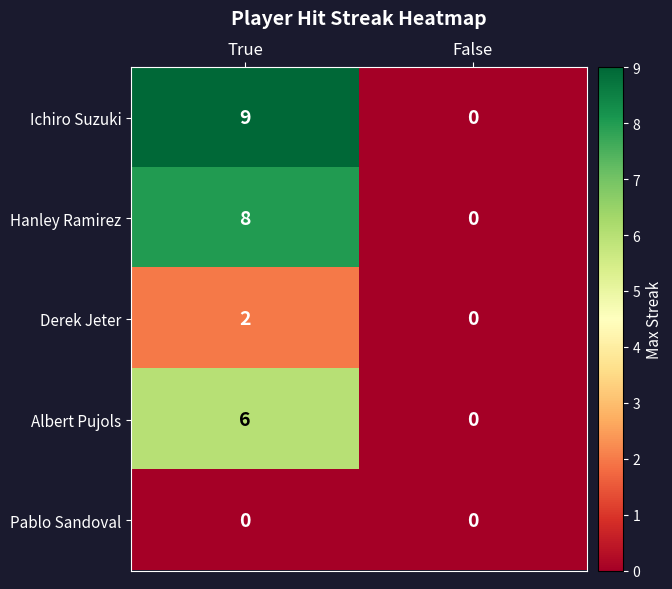

How many data points does each series have?

2